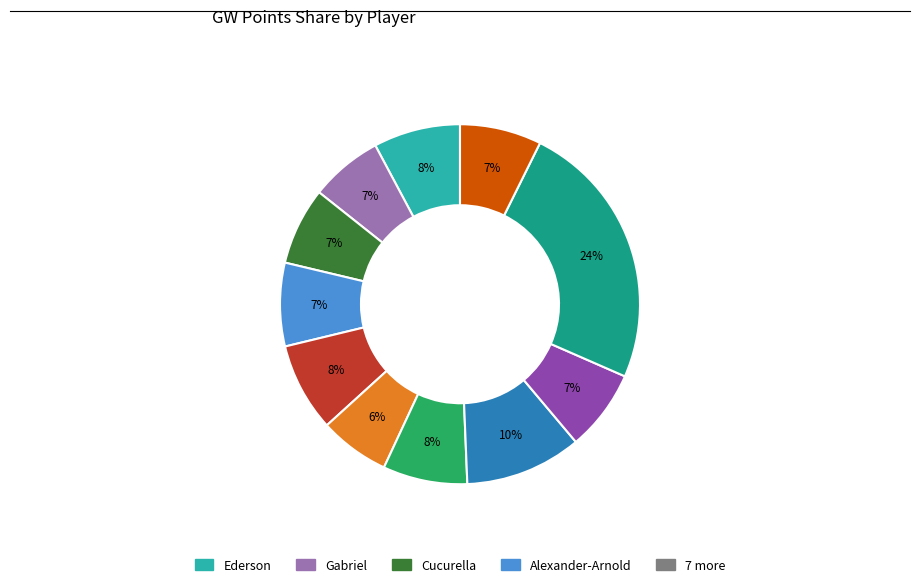

Count the number of slices in the pie.

11